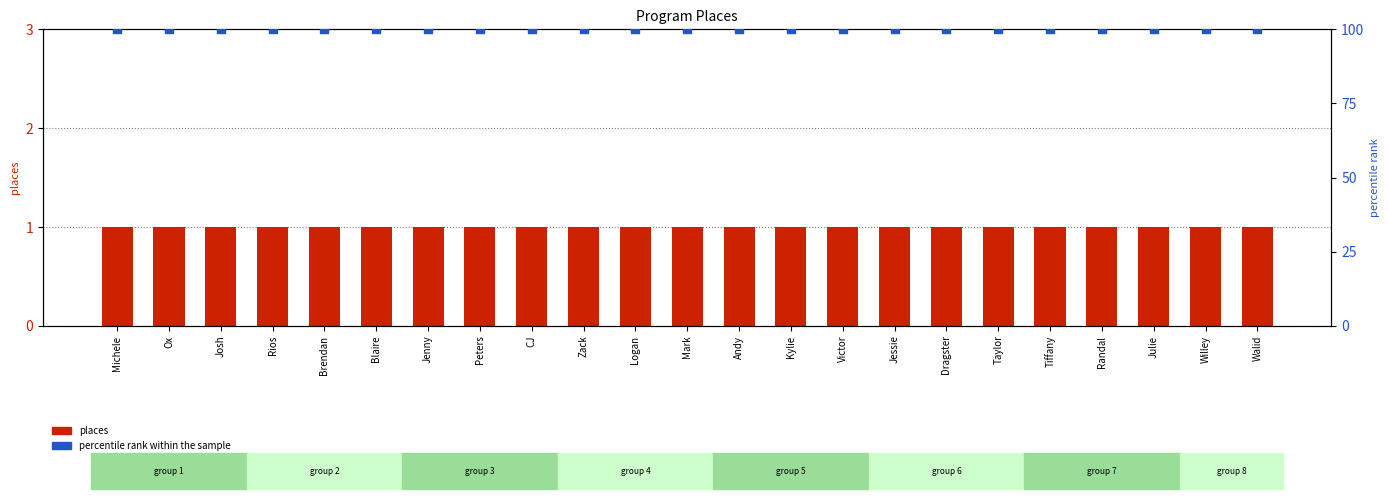

Which series contains the highest Y value?

percentile rank within the sample